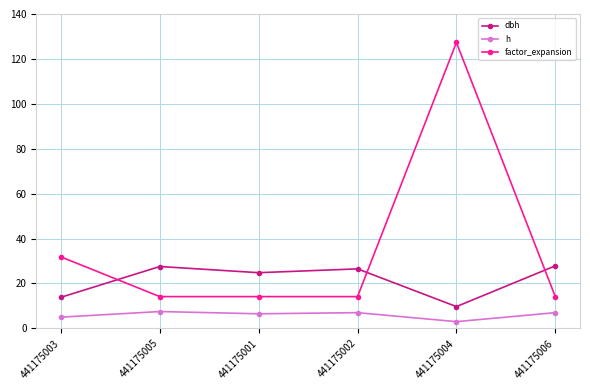

What is the difference between the second highest and minimum values in the h series?

4.0